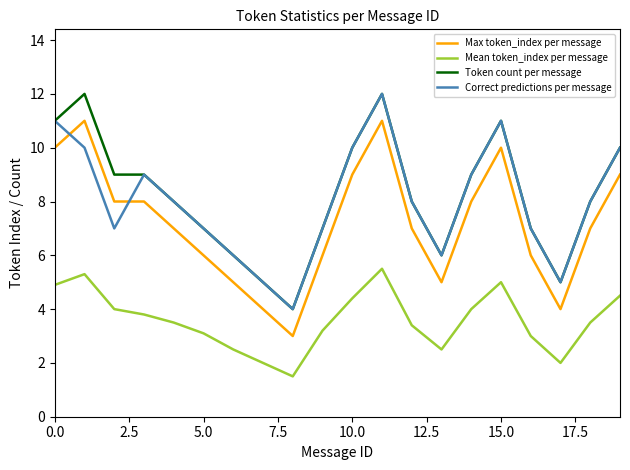

After their last crossing, which series has the higher values: Correct predictions per message or Max token_index per message?

Correct predictions per message